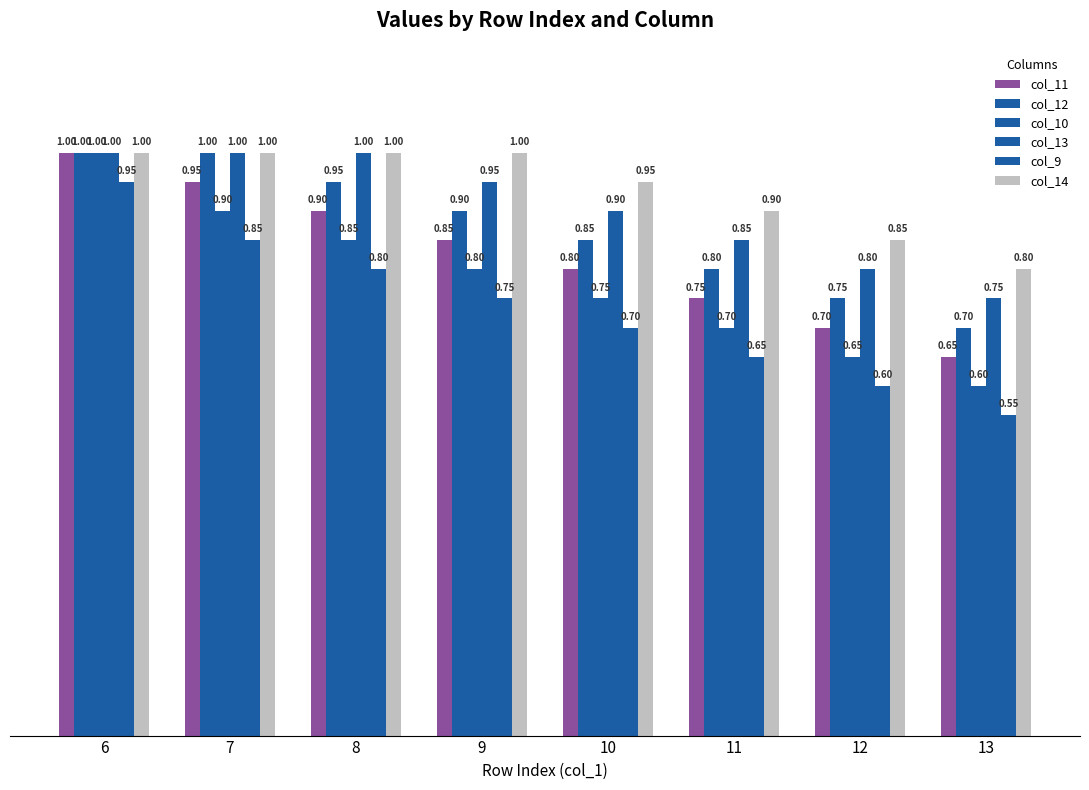

How many bars are there in total?

48